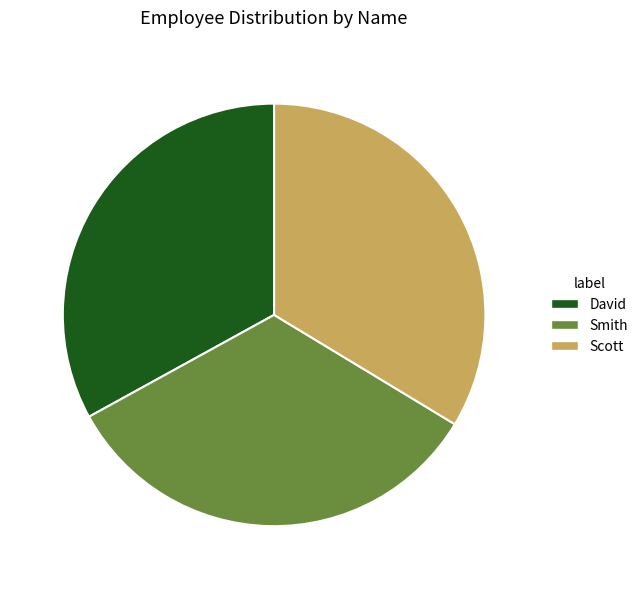

Do David and Scott together represent more than half of the pie?

Yes